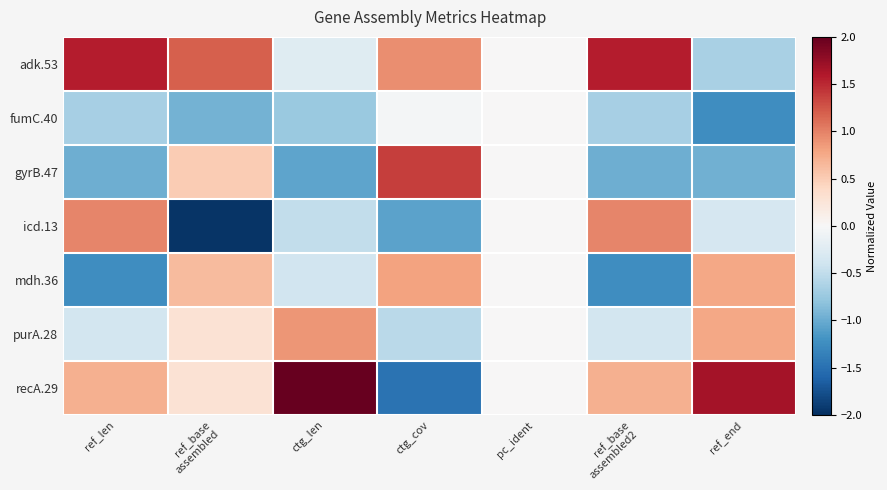

What is the greatest value displayed?

2.0